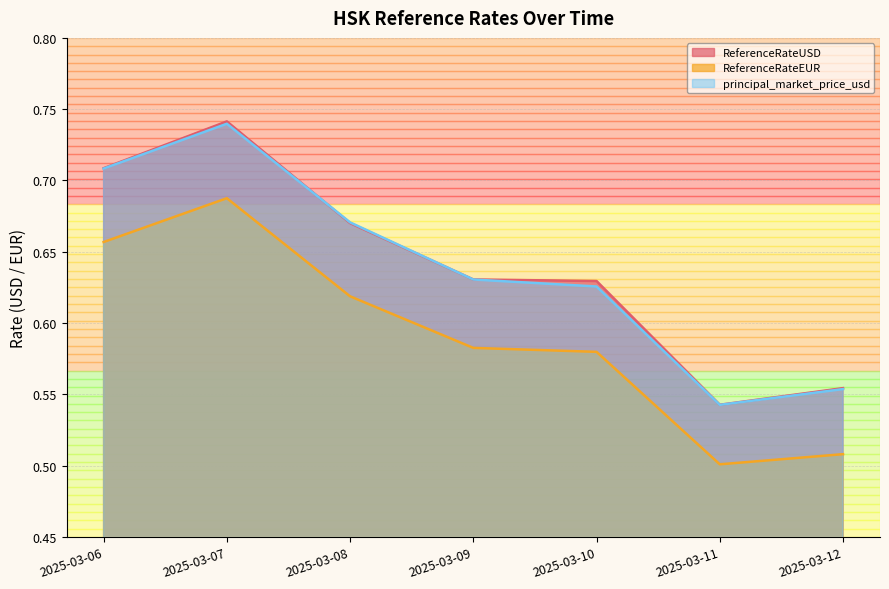

What is the difference between the second highest and minimum values in the principal_market_price_usd series?

0.2